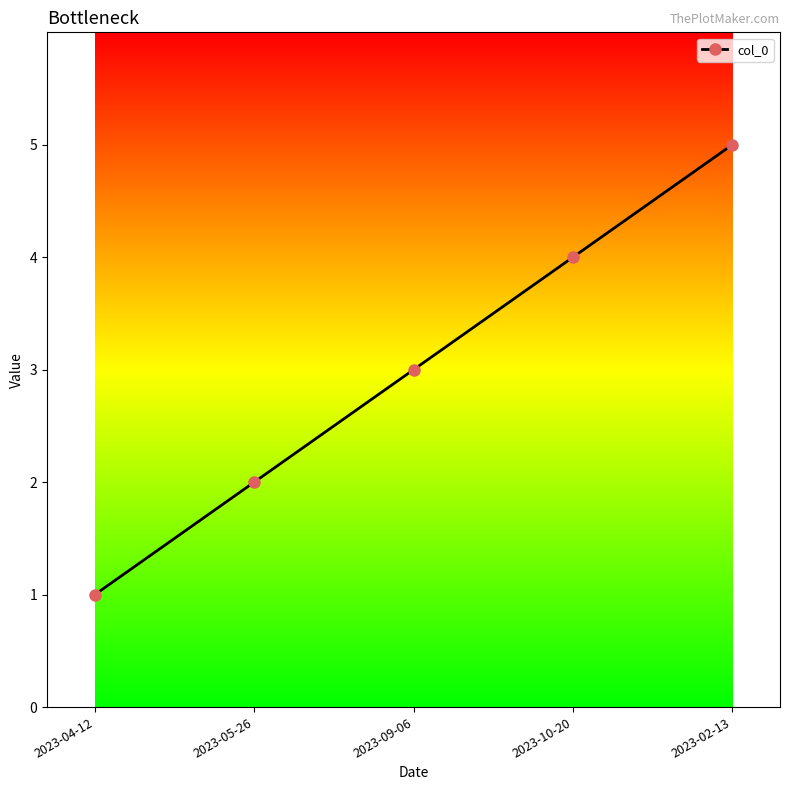

At which label is the value closest to 3?

2023-09-06